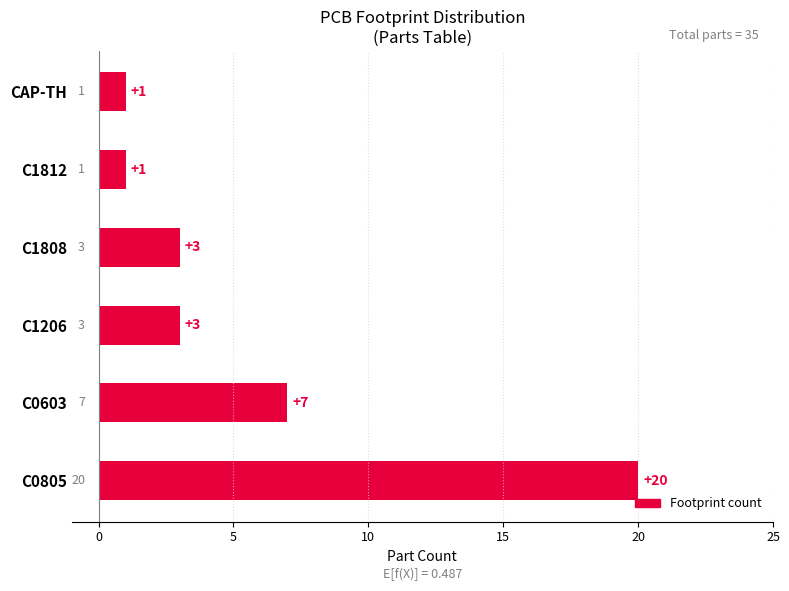

What is the difference between the second highest and second lowest values?

6